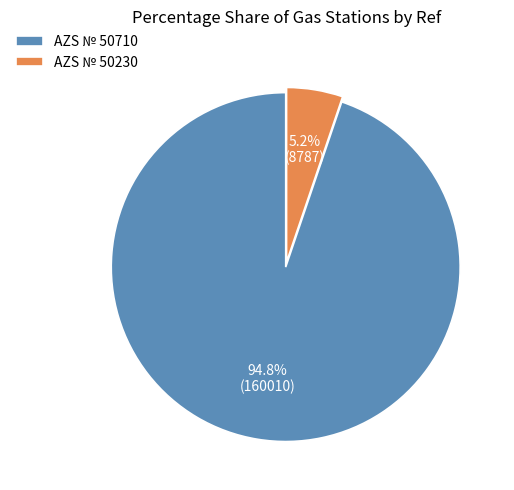

Between AZS № 50230 and AZS № 50710, which is larger?

AZS № 50710